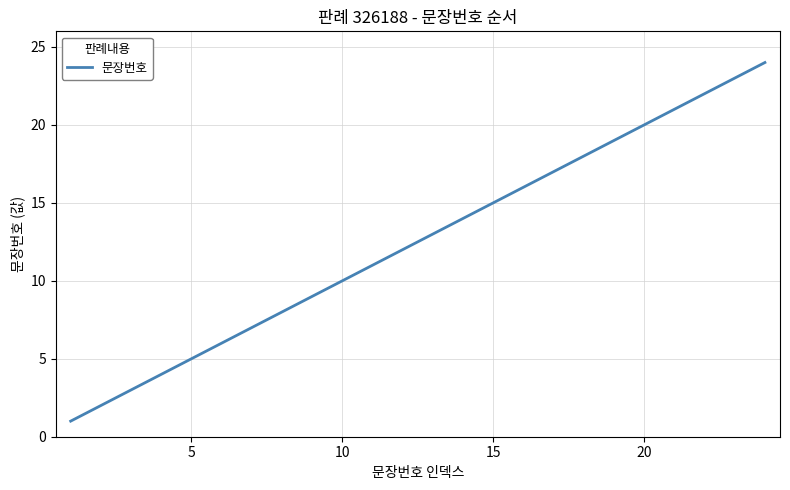

What is the maximum value shown in the chart?

24